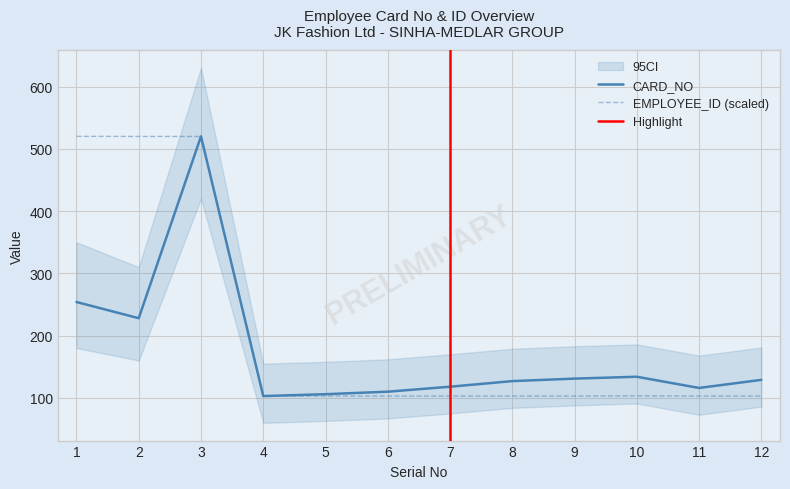

What is the maximum value for CARD_NO?

520.0